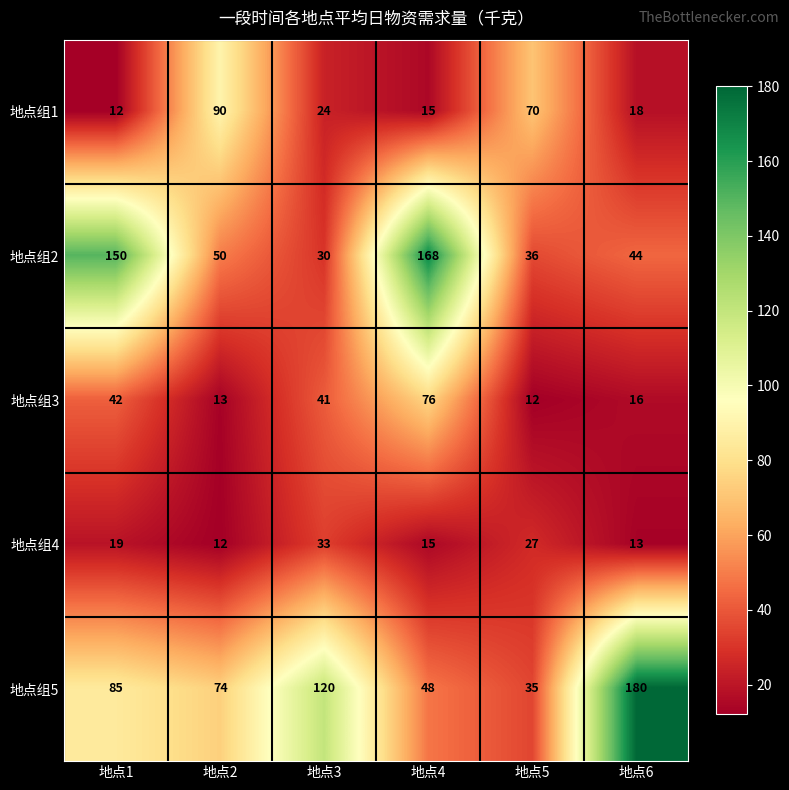

Which label corresponds to the largest value in the chart?

地点6